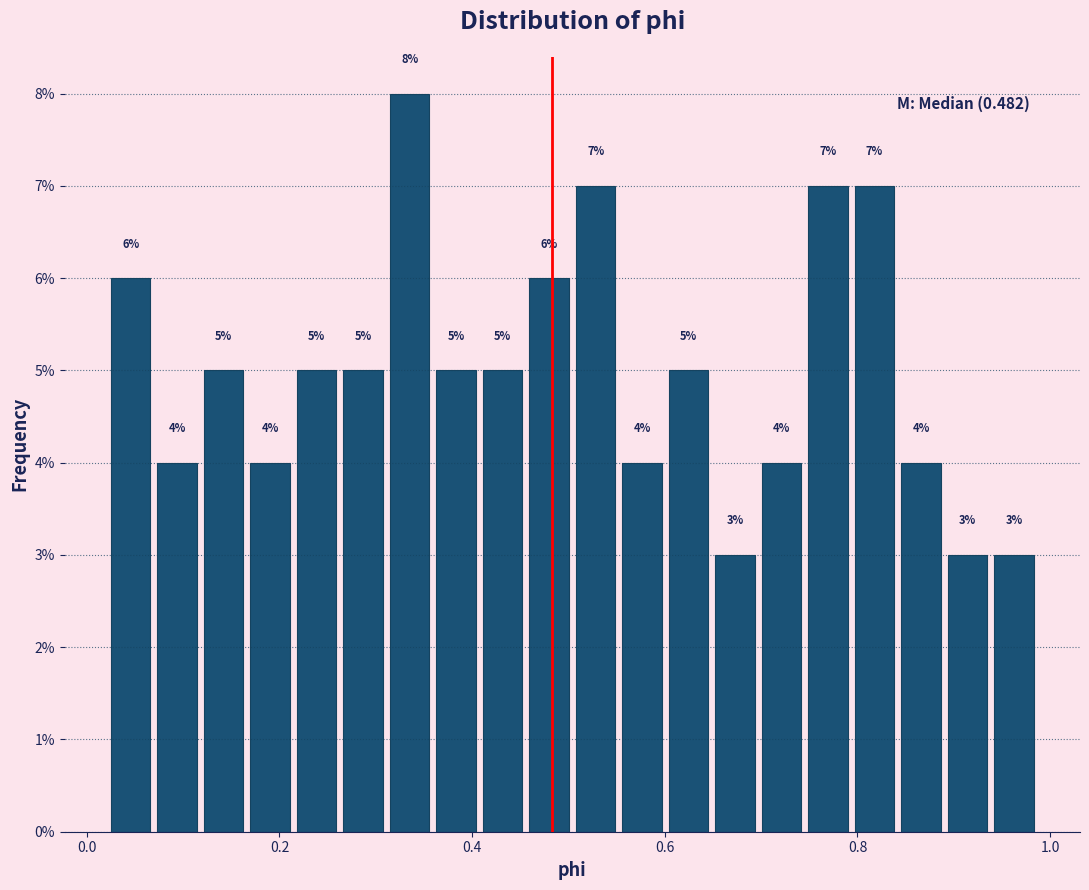

Read against the x-axis, roughly where is the centre of the tallest bar?

0.34